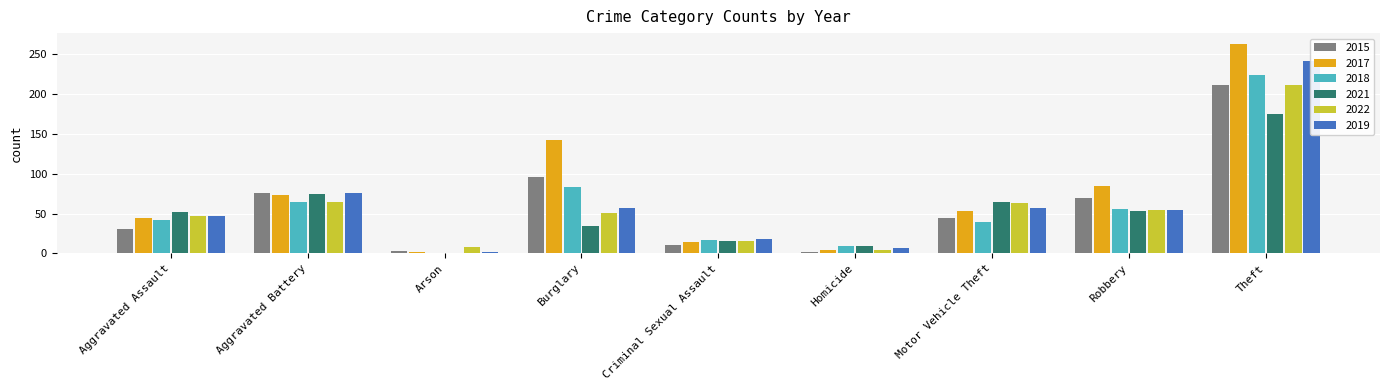

What is the minimum value for 2017?

2